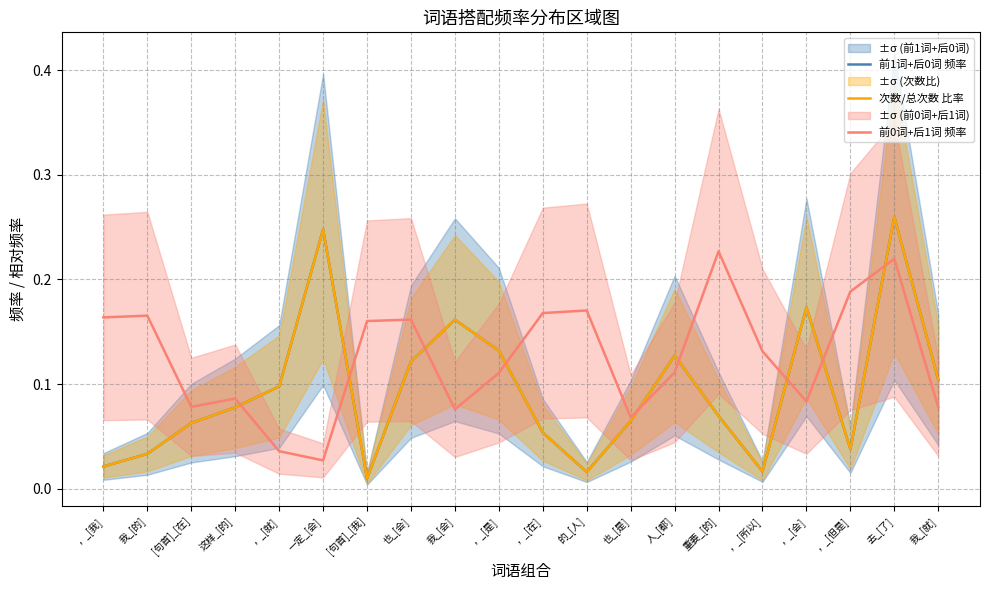

What is the total value across all series at 一定_[会]?

0.5